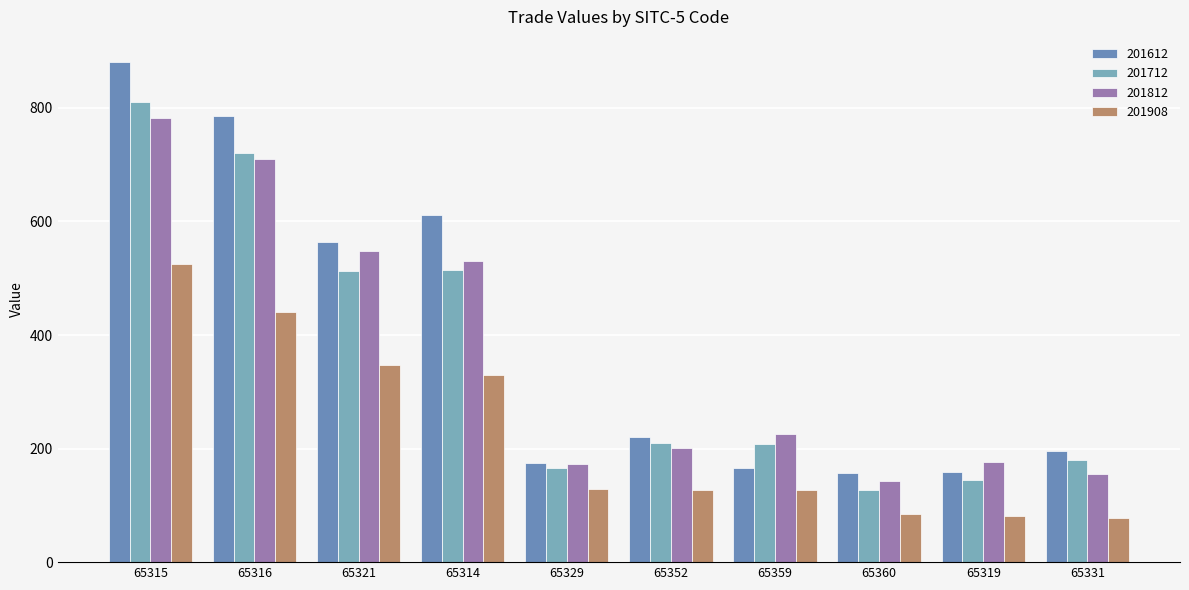

How many bars are there in total?

40